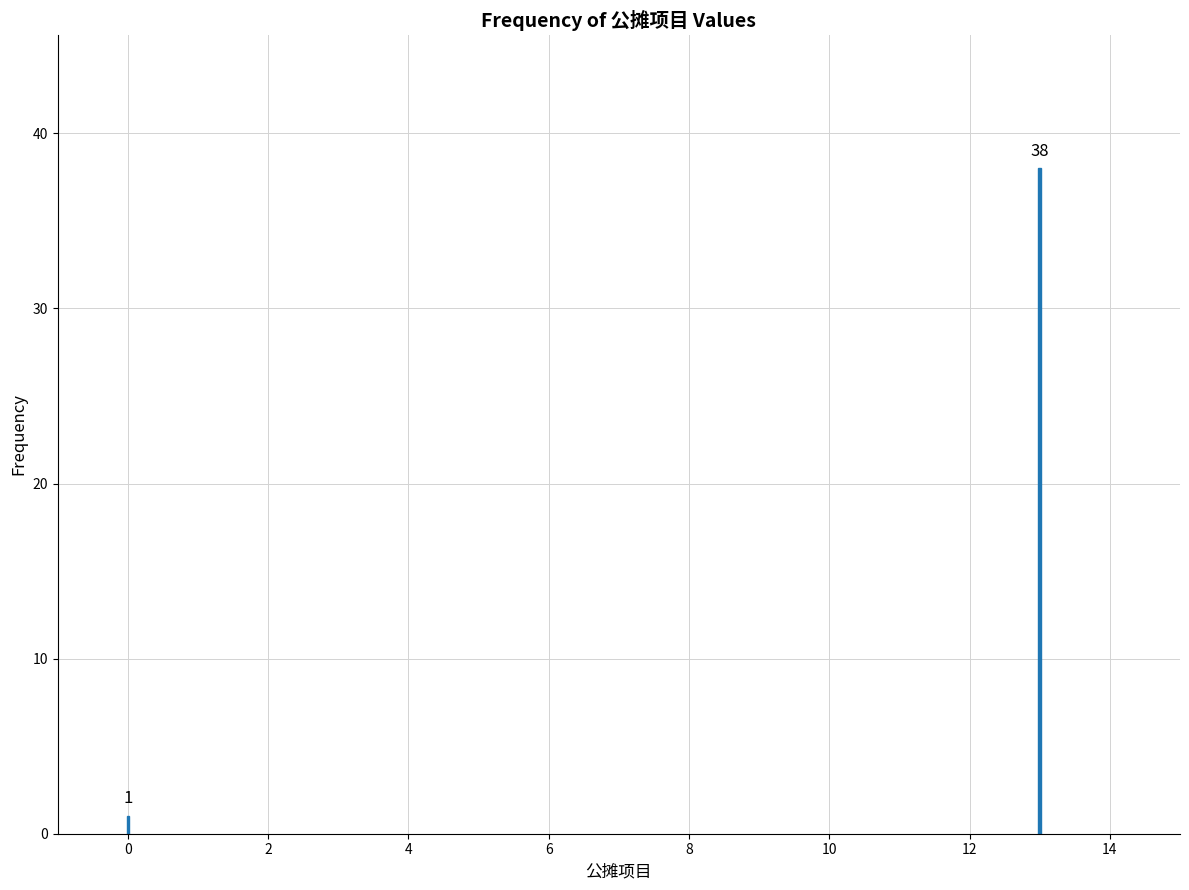

Reading left to right, extract all data points from this chart.

0=1	12=38